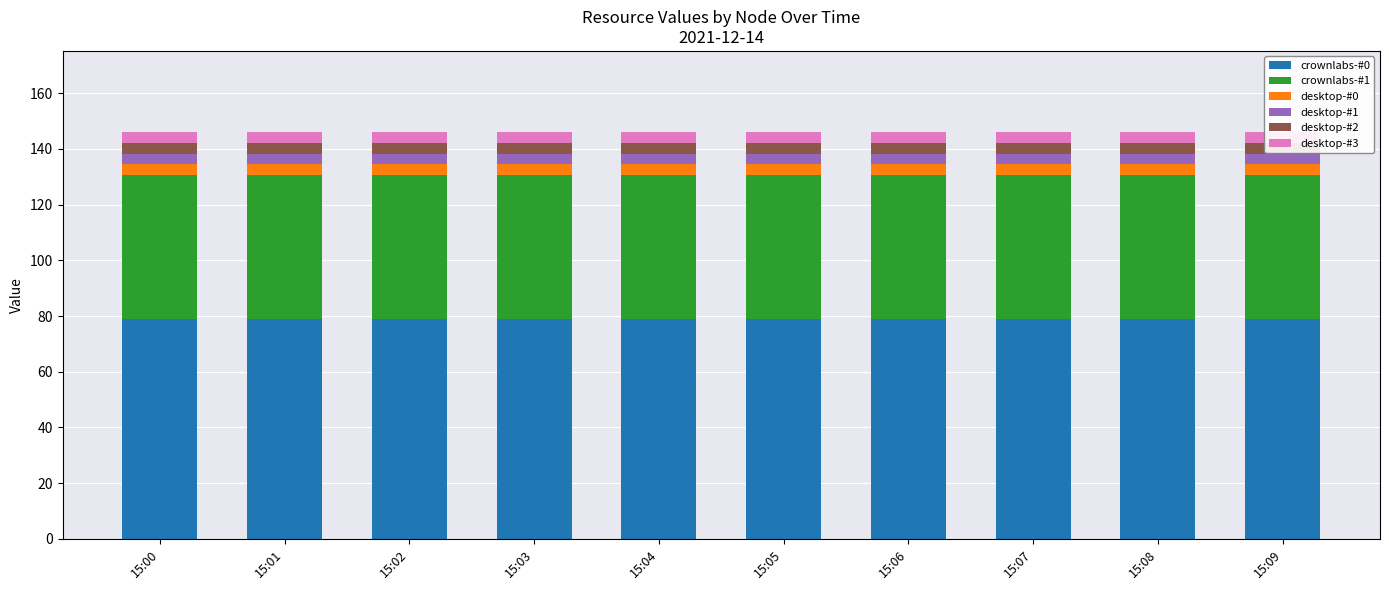

The value of desktop-#0 at 15:08 is 3.8. True or false?

True